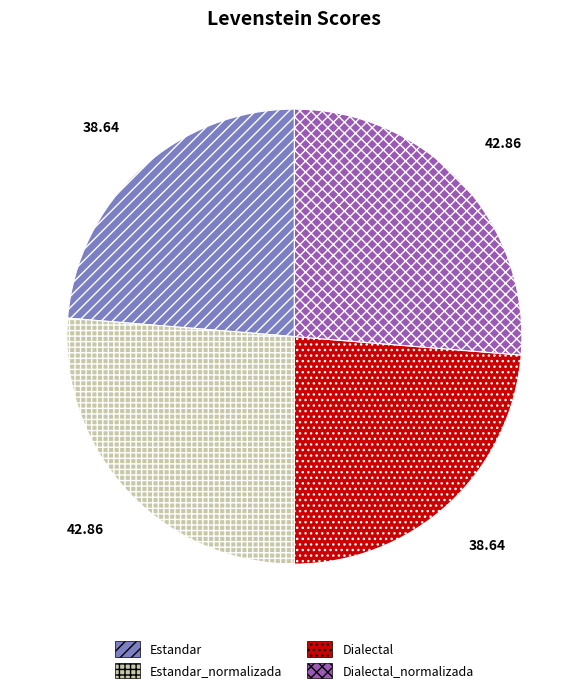

Does any single category account for the majority?

No